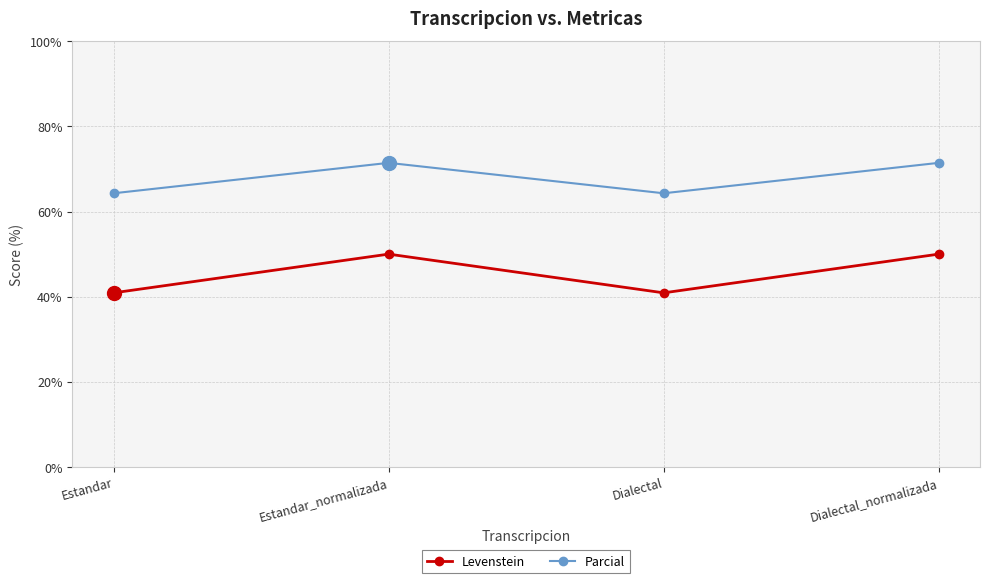

In Levenstein, how many points are higher than both neighbors (excluding endpoints)?

1